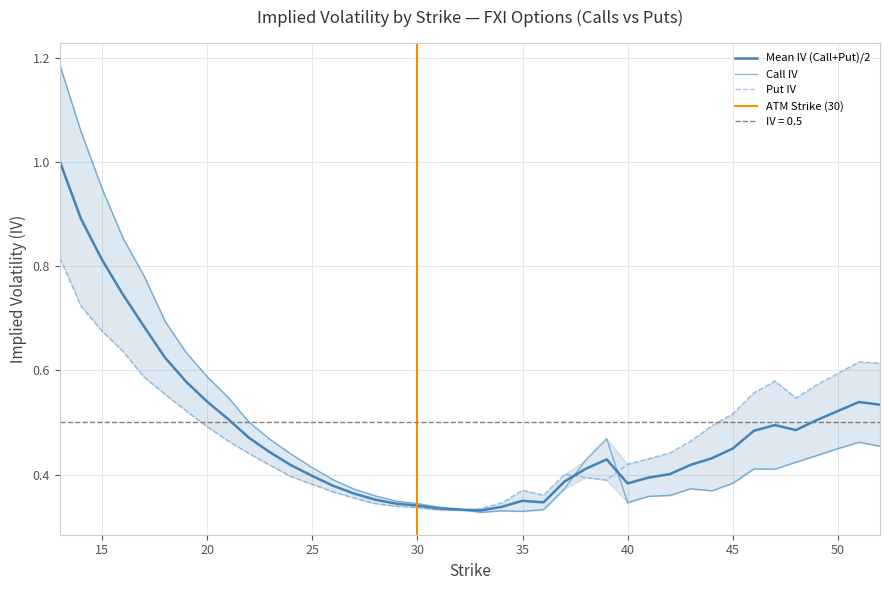

What is the maximum value shown in the chart?

1.2